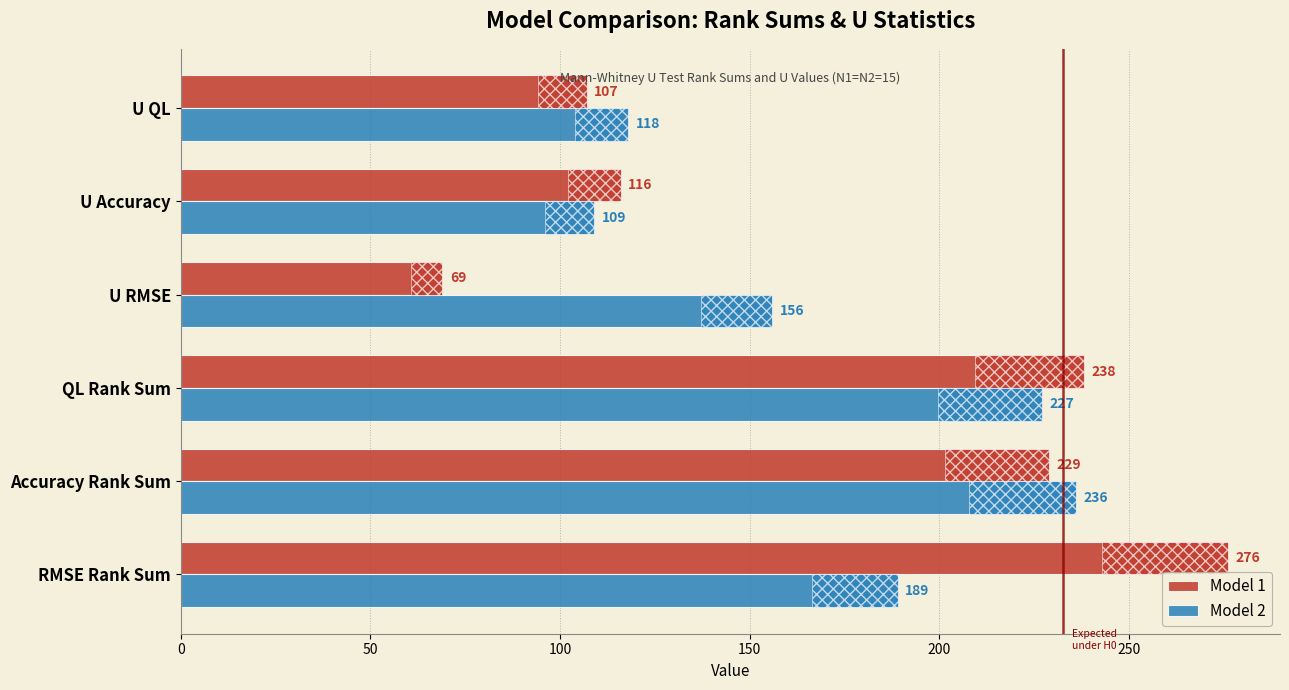

Does the chart contain stacked bars?

No